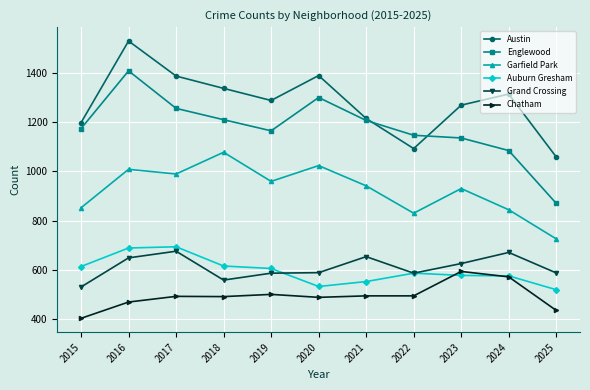

Between which two adjacent categories do Auburn Gresham and Chatham first intersect?

2022 and 2023